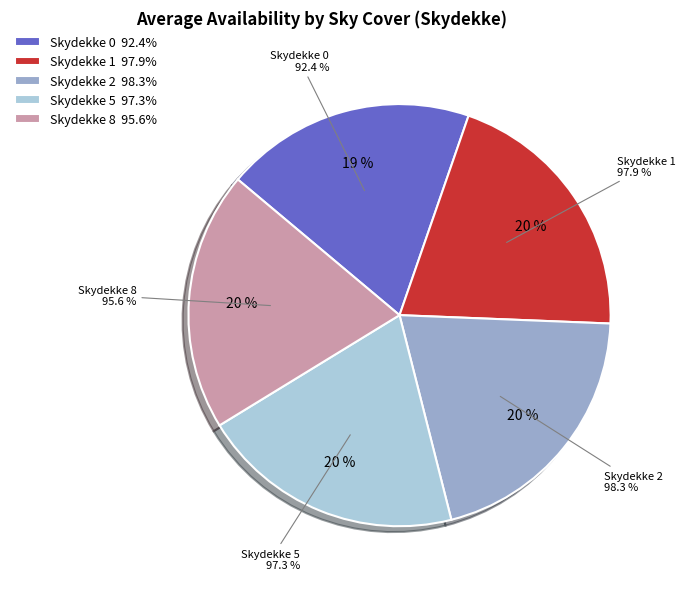

True or false: 1 accounts for 20% of the total.

True